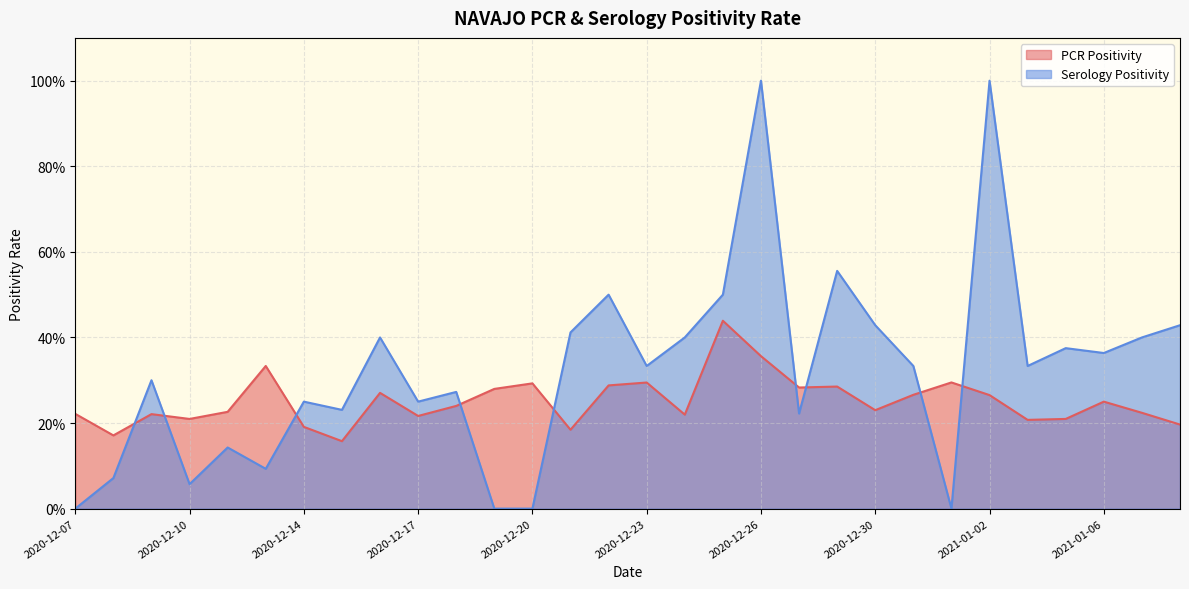

Which label corresponds to the smallest value in the chart?

2020-12-07